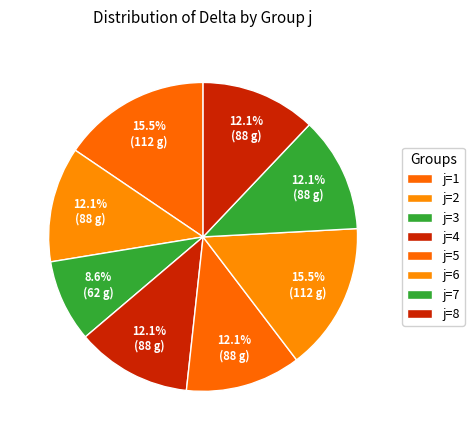

Count the number of slices in the pie.

8